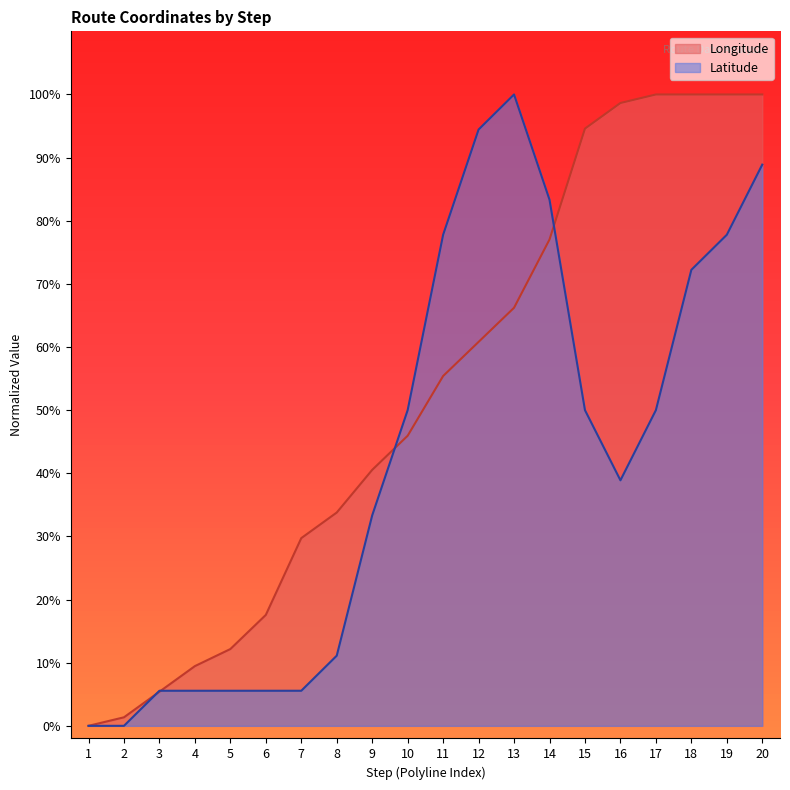

Reading left to right, list all the values displayed in this chart.

Longitude: 1=0.0	2=0.0	3=0.1	4=0.1	5=0.1	6=0.2	7=0.3	8=0.3	9=0.4	10=0.5	11=0.6	12=0.6	13=0.7	14=0.8	15=0.9	16=1.0	17=1.0	18=1.0	19=1.0	20=1.0
Latitude: 1=0.0	2=0.0	3=0.1	4=0.1	5=0.1	6=0.1	7=0.1	8=0.1	9=0.3	10=0.5	11=0.8	12=0.9	13=1.0	14=0.8	15=0.5	16=0.4	17=0.5	18=0.7	19=0.8	20=0.9